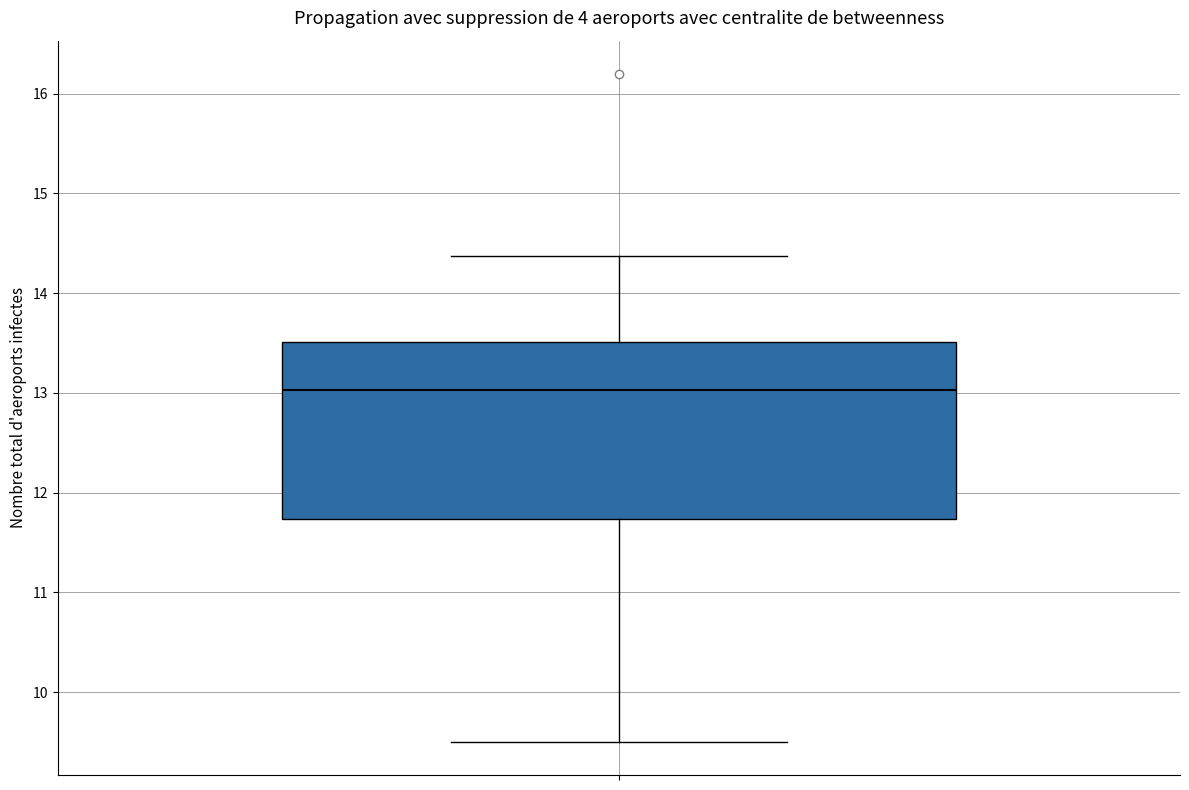

Transcribe this box plot: give where the median line is, the range the box spans, and where the two whiskers end, as read against the y-axis. The values are not printed on the chart, so give them approximately, as read against the axis.

median 13.0, box 11.7 to 13.5, whiskers 9.5 to 14.4